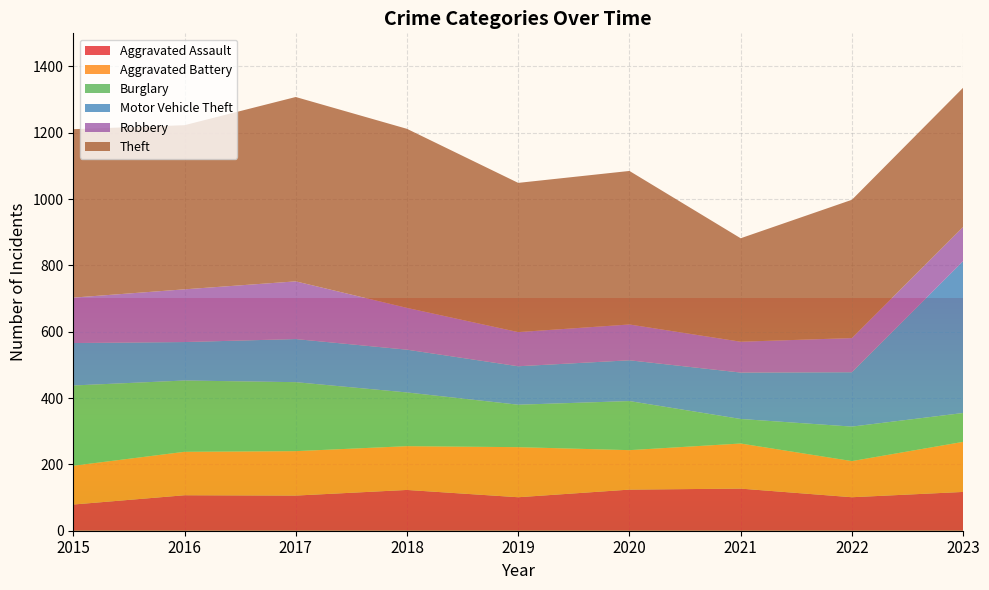

Reading left to right, transcribe all the data shown in this chart.

Aggravated Assault: 79	107	106	123	101	124	127	101	117
Aggravated Battery: 117	131	134	132	151	119	136	109	151
Burglary: 242	215	208	162	128	148	74	104	87
Motor Vehicle Theft: 128	116	130	129	116	123	140	164	458
Robbery: 137	159	174	126	103	108	93	103	103
Theft: 508	495	556	540	450	463	312	417	420